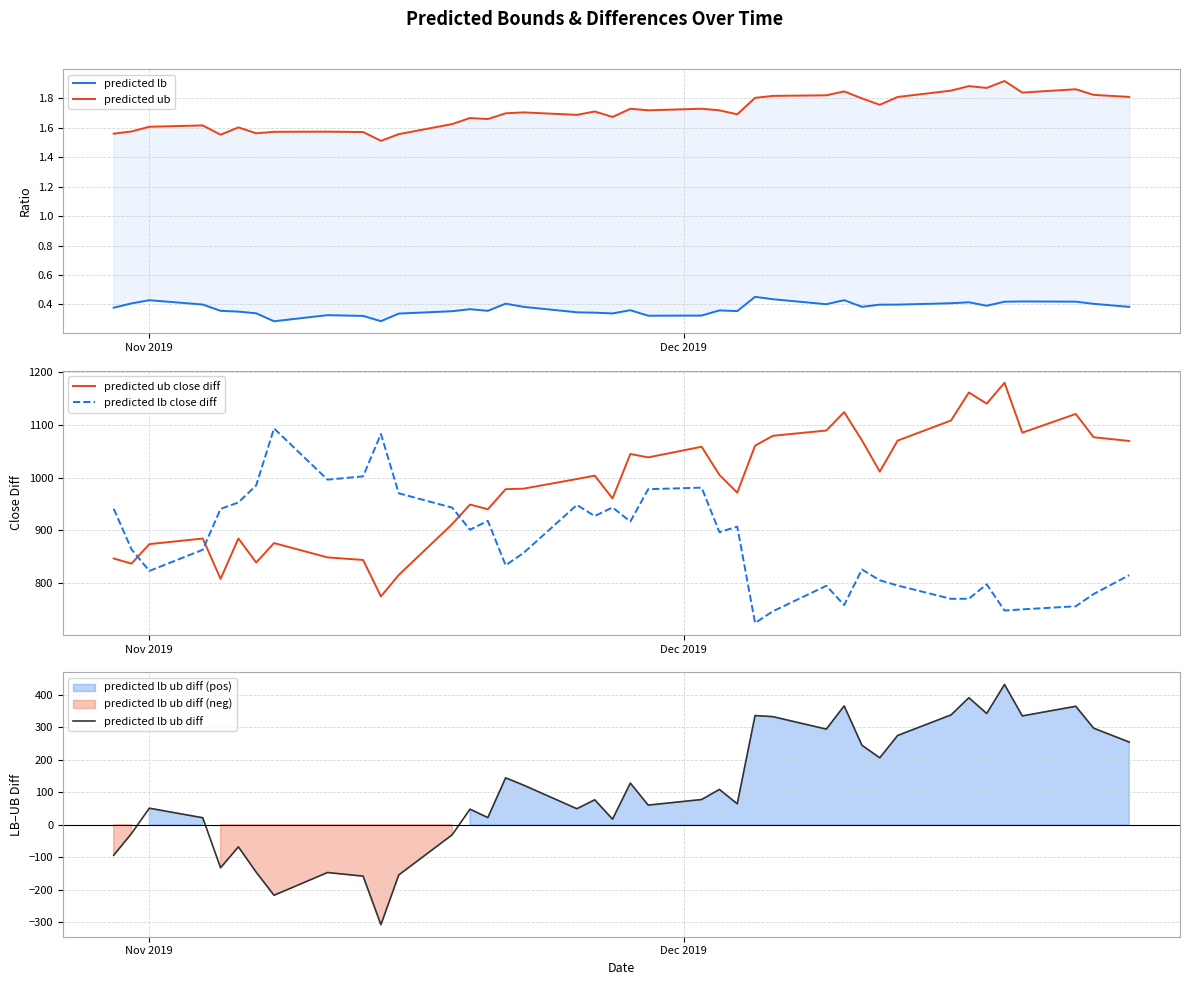

What is the lowest value of the predicted lb ub diff series?

-308.1